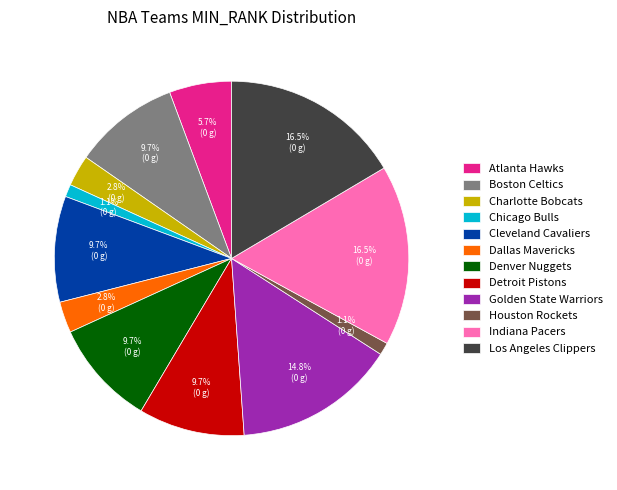

Which has a higher value, Houston Rockets or Dallas Mavericks?

Dallas Mavericks